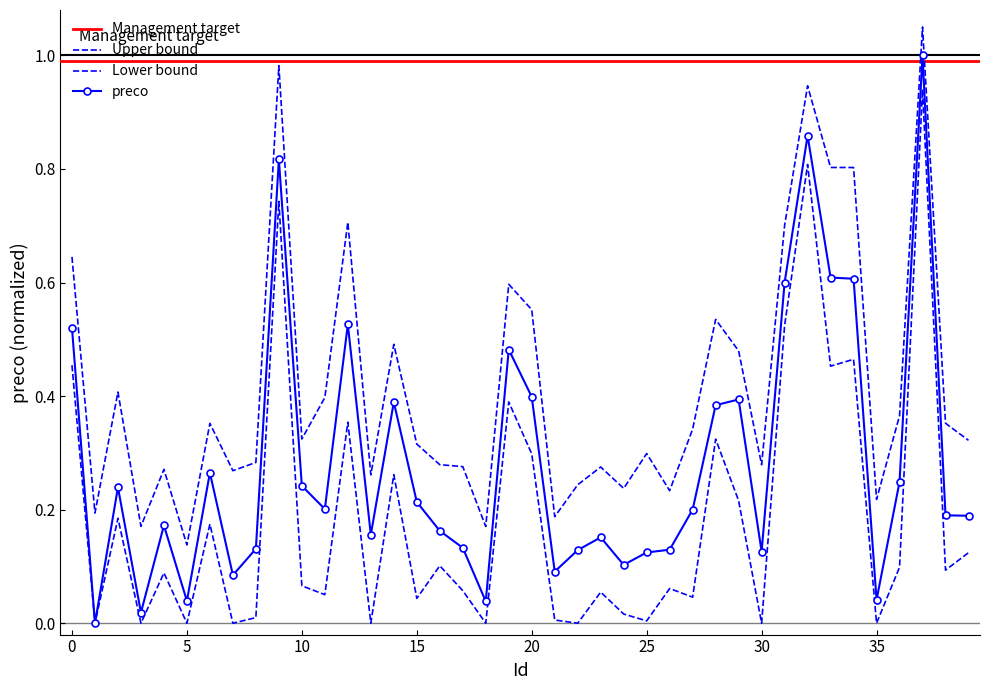

What is the difference between the second highest and minimum values?

0.9